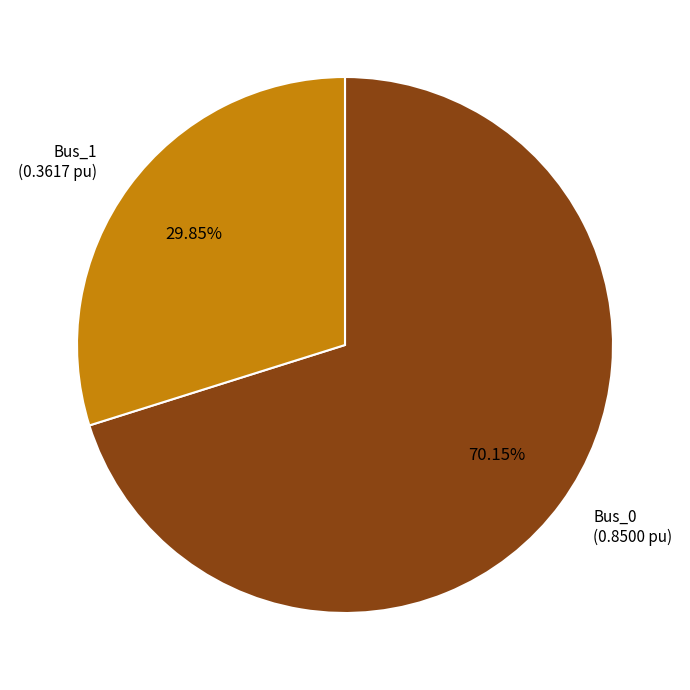

Is there a majority slice in this chart?

Yes